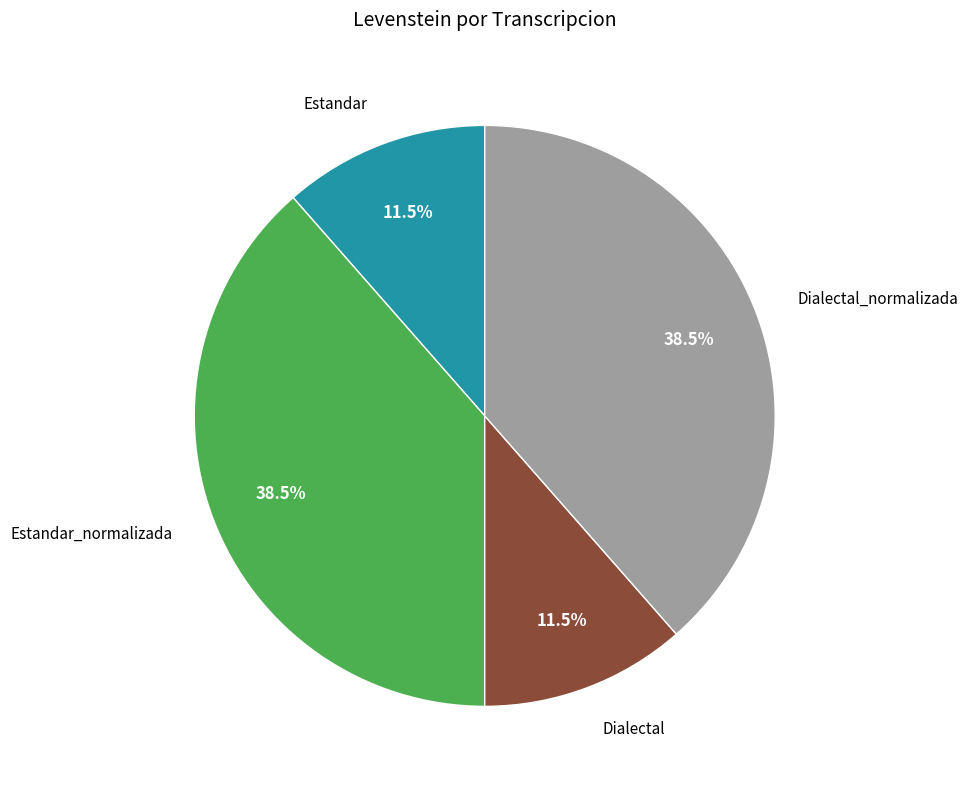

How many slices are in this pie chart?

4